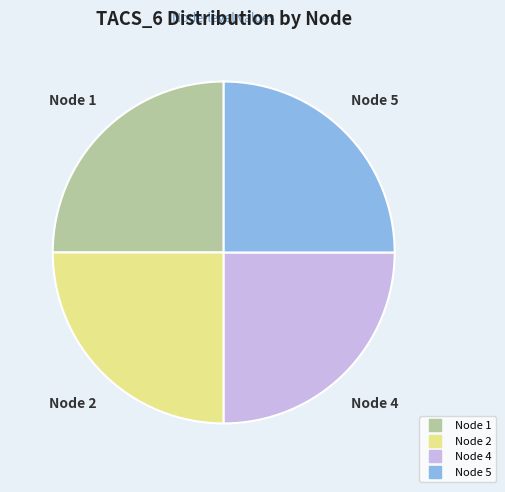

Does any single category account for the majority?

No